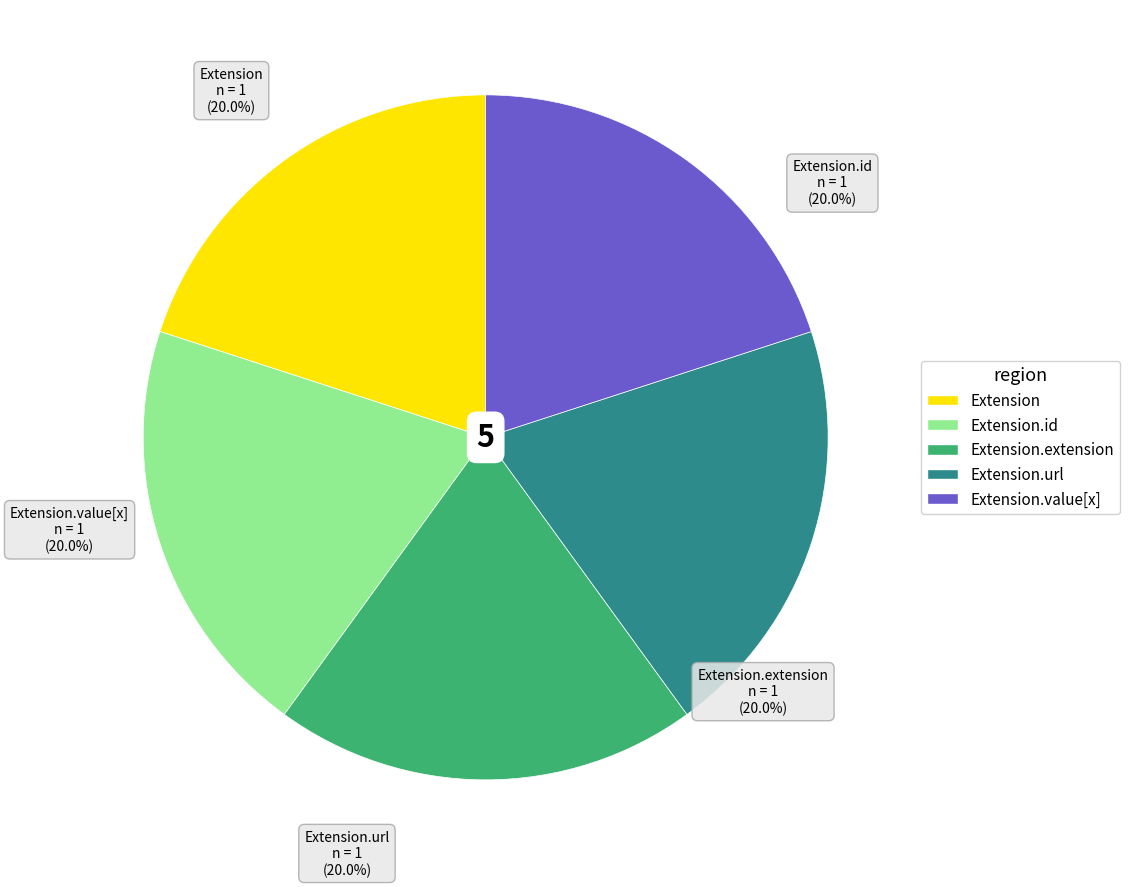

How many slices are in this pie chart?

5